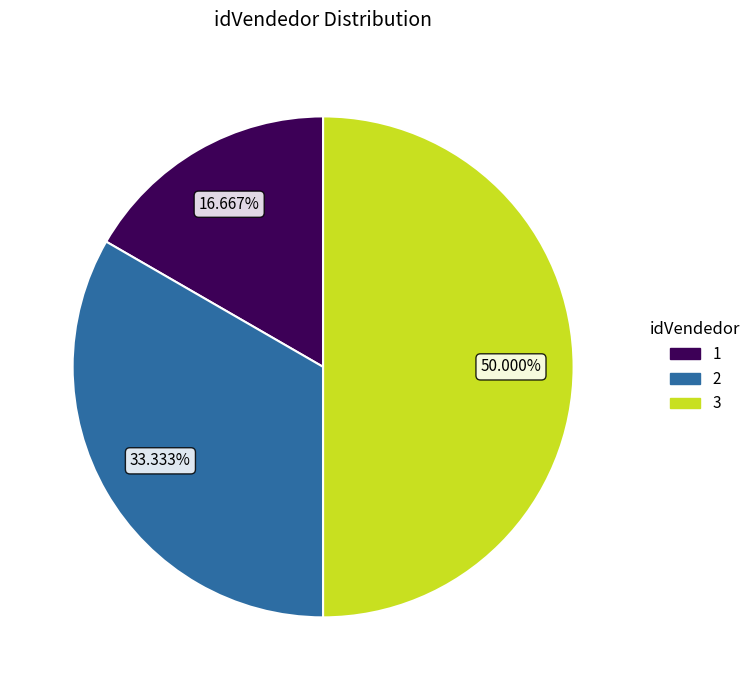

Which has a higher value, 1 or 3?

3